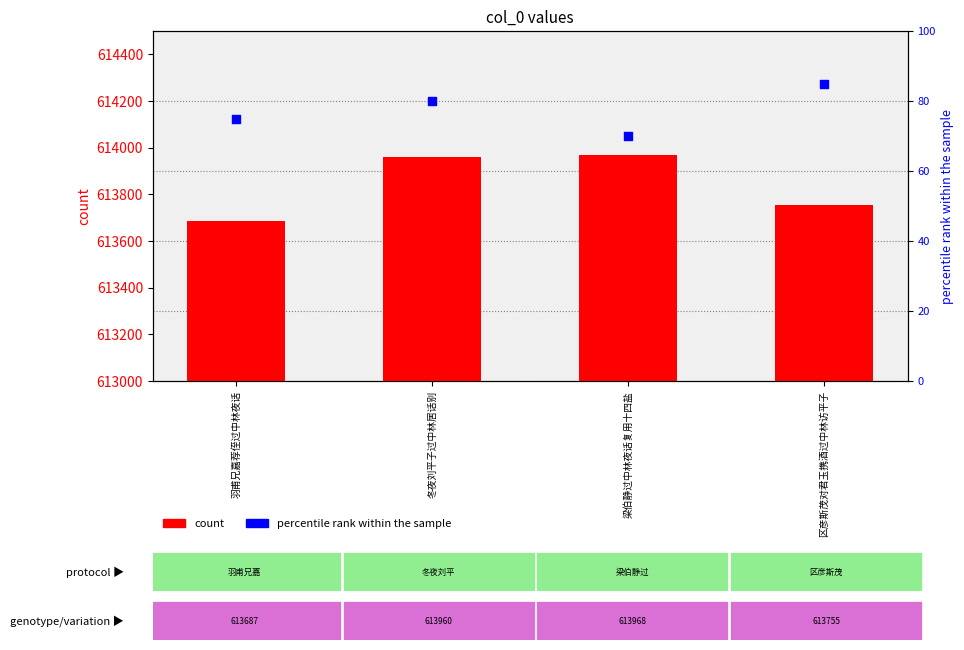

What are all the series names shown in the legend?

count, percentile rank within the sample